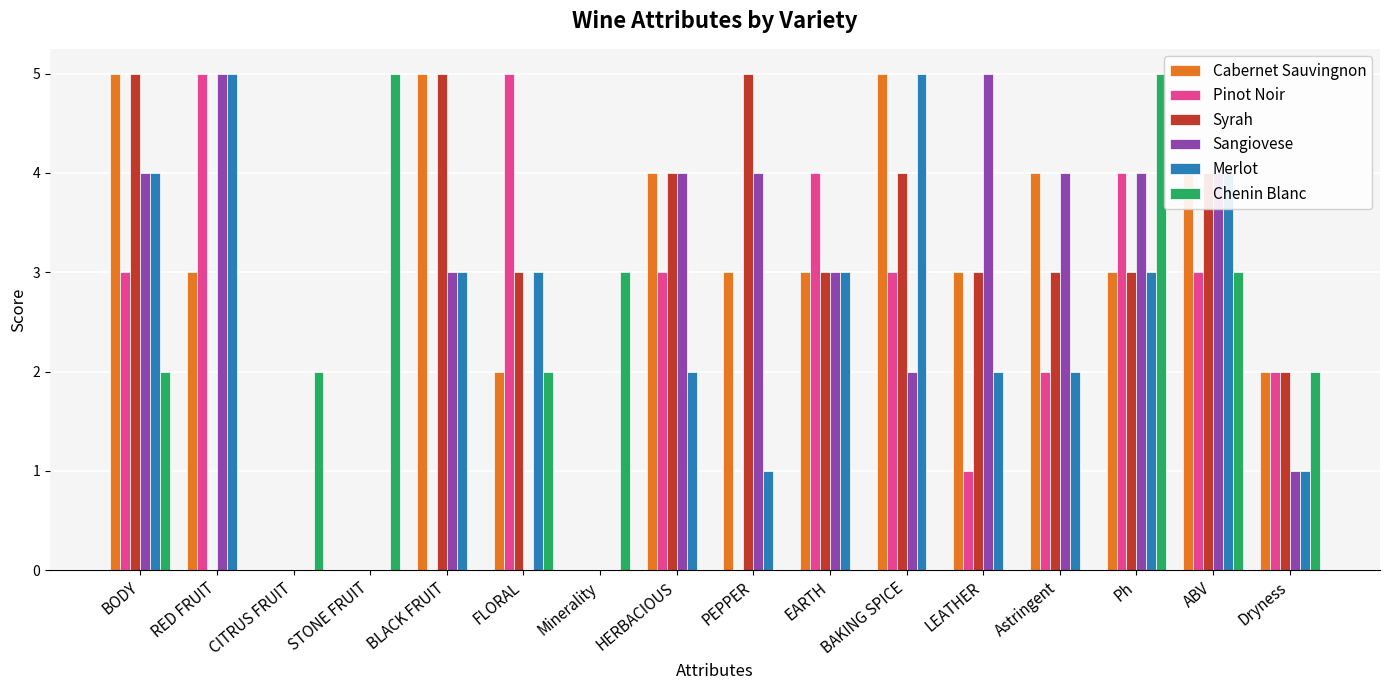

Which series changed the most between HERBACIOUS and PEPPER?

Pinot Noir